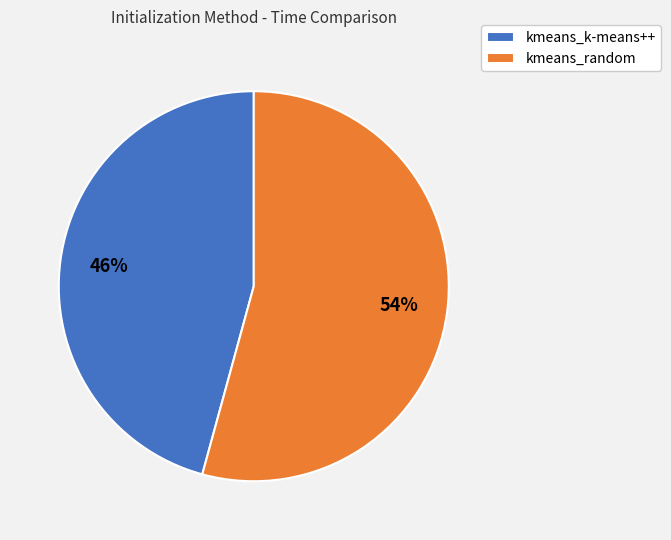

How many segments does this pie chart have?

2